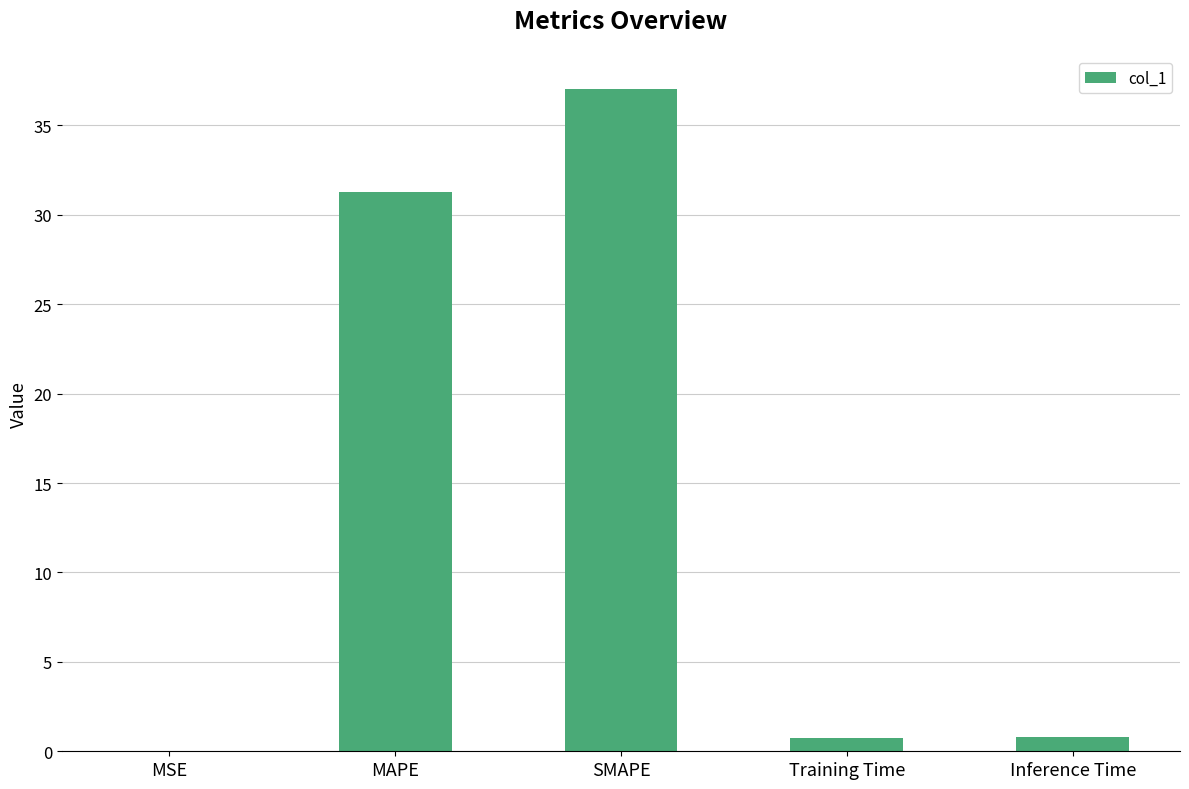

Are the bars horizontal?

No